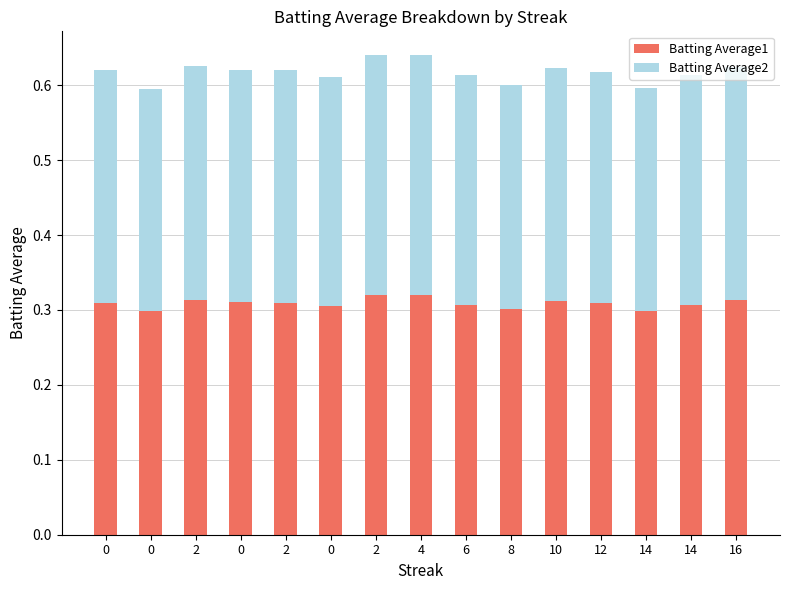

Does the chart contain stacked bars?

Yes